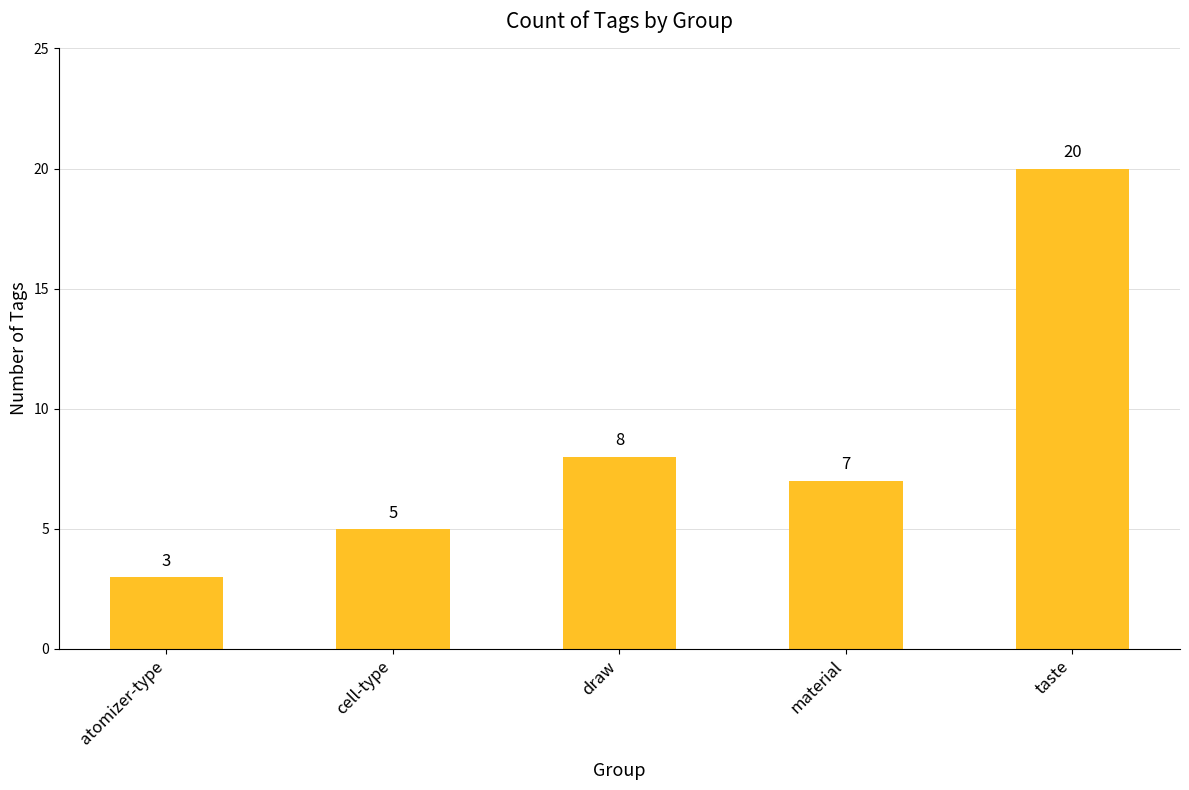

Which has a higher value, cell-type or atomizer-type?

cell-type